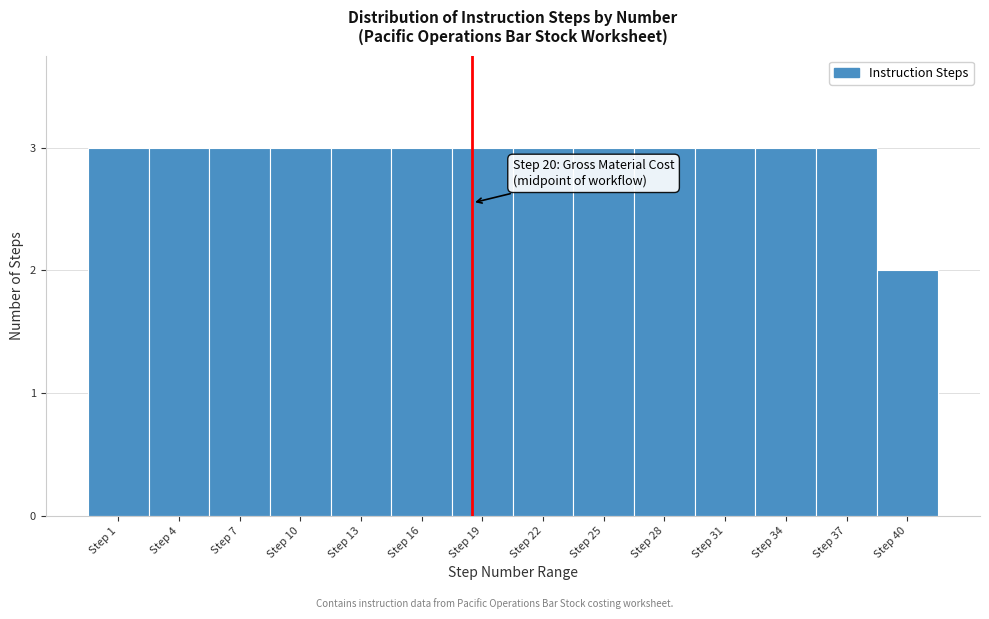

Reading right to left, what are all the values shown in this chart?

2	3	3	3	3	3	3	3	3	3	3	3	3	3